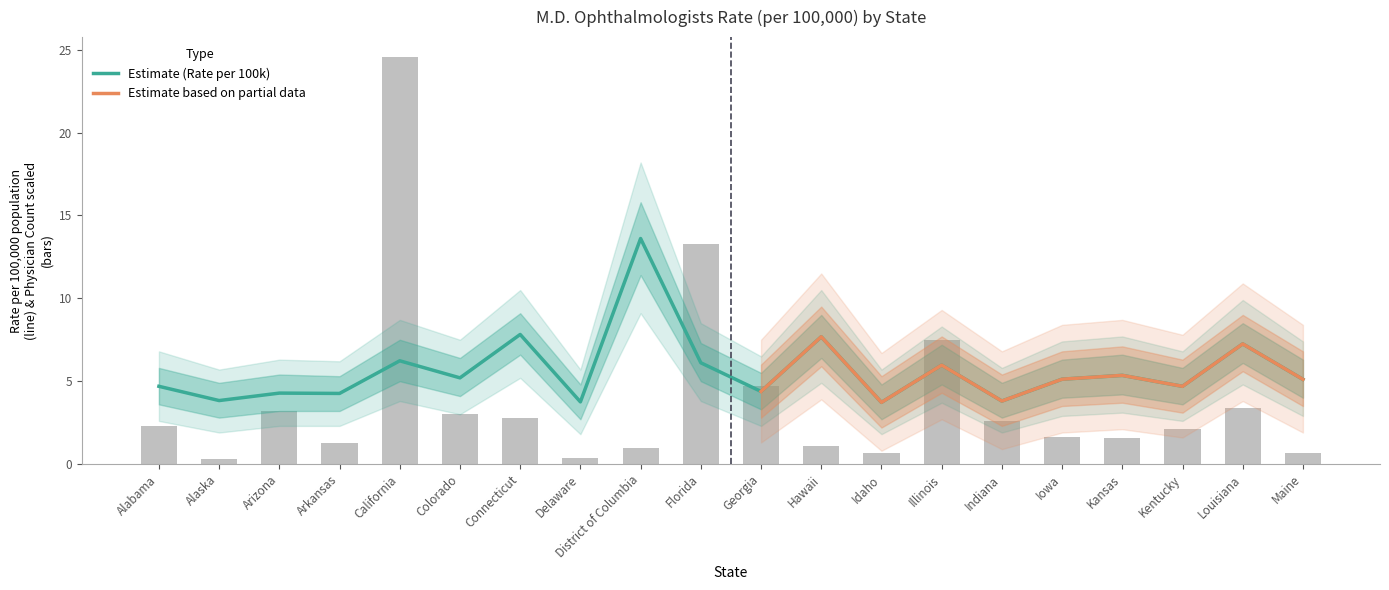

Is the value of Ophthalmologists (per 100k) at Maine greater than the value of Ophthalmologist Count (scaled) at Kansas?

Yes